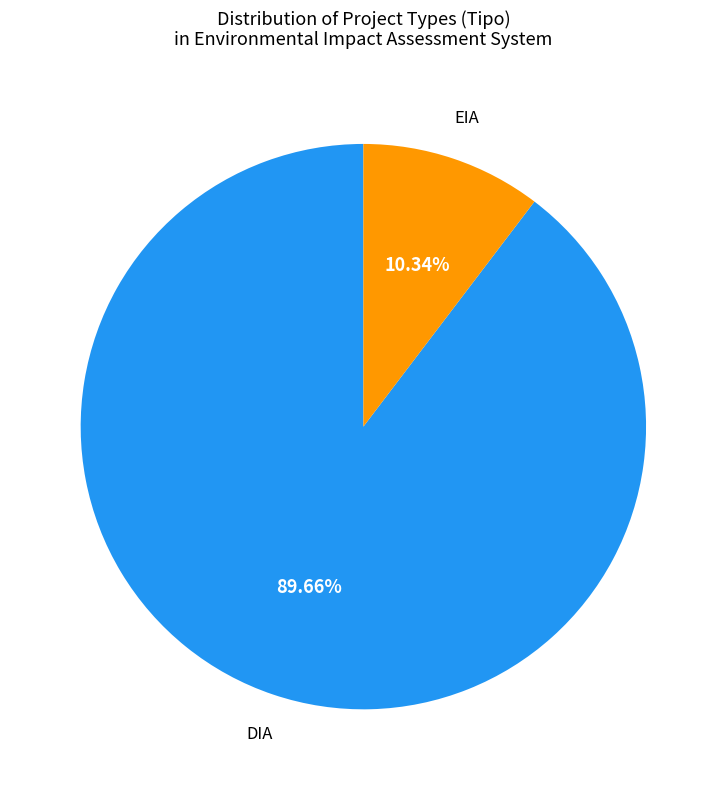

Is there any slice that represents more than half of the pie?

Yes